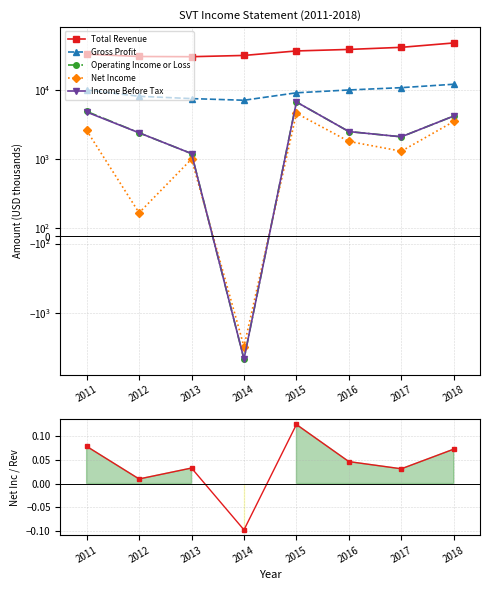

Which has a higher value, 2017 or 2018?

2018